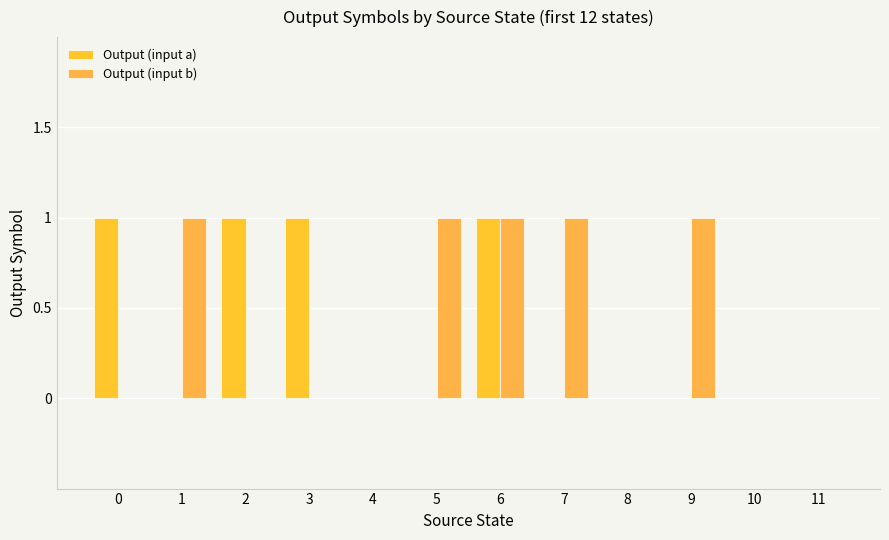

Reading left to right, what are all the values shown in this chart?

Output (input a): 0=1	1=0	2=1	3=1	4=0	5=0	6=1	7=0	8=0	9=0	10=0	11=0
Output (input b): 0=0	1=1	2=0	3=0	4=0	5=1	6=1	7=1	8=0	9=1	10=0	11=0